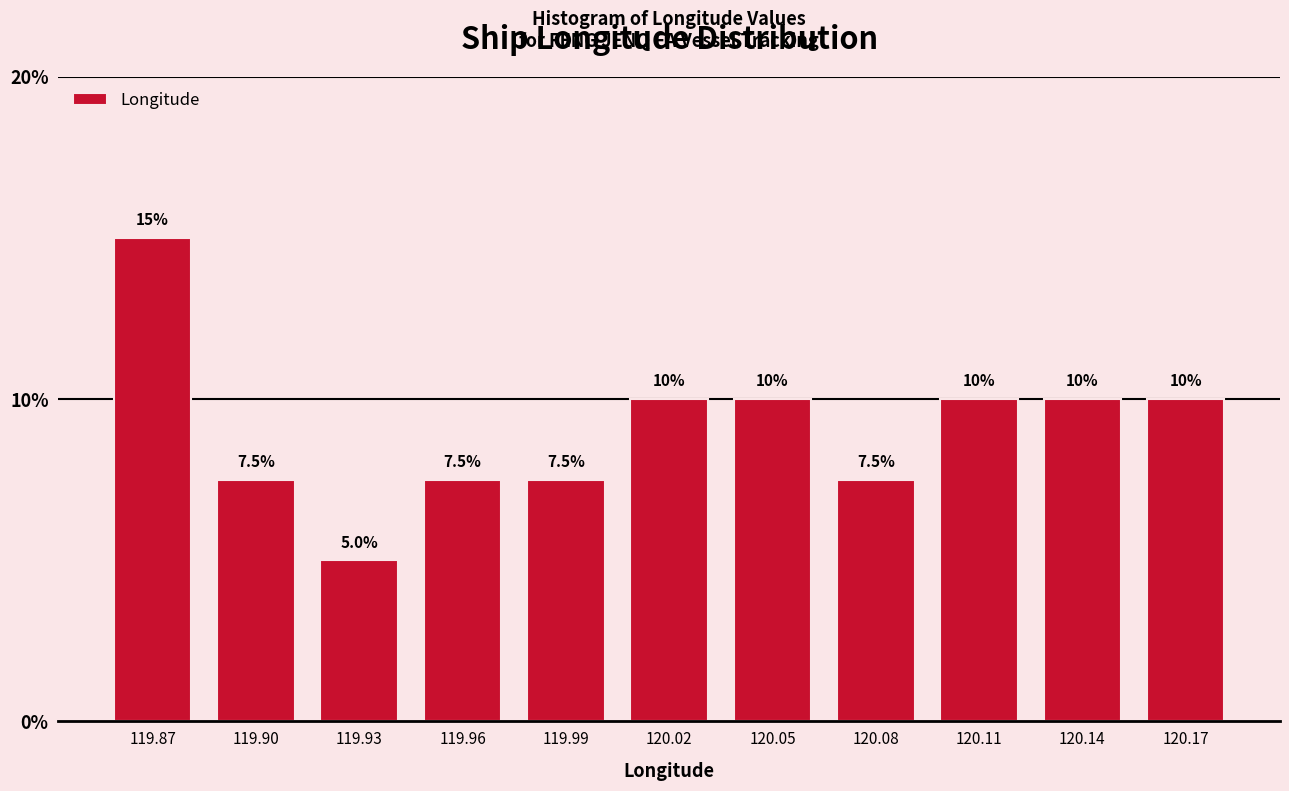

Reading right to left, list all the values displayed in this chart.

120.17=10.0	120.14=10.0	120.11=10.0	120.08=7.5	120.05=10.0	120.02=10.0	119.99=7.5	119.96=7.5	119.93=5.0	119.90=7.5	119.87=15.0